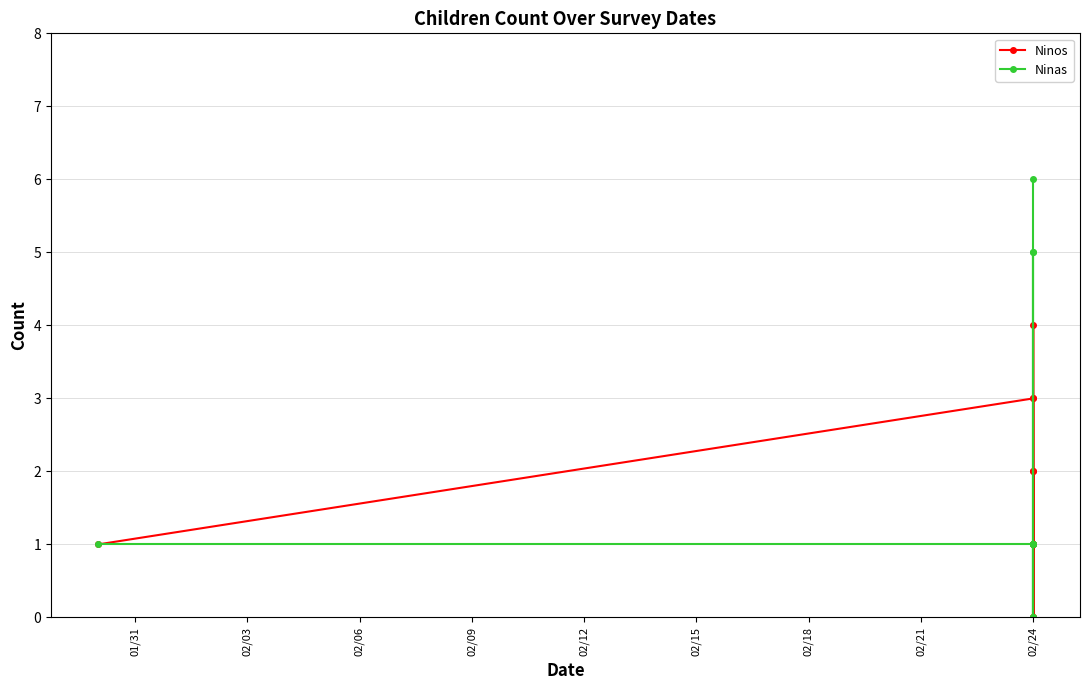

What is the value of the Ninas point at the 10th from the left?

5